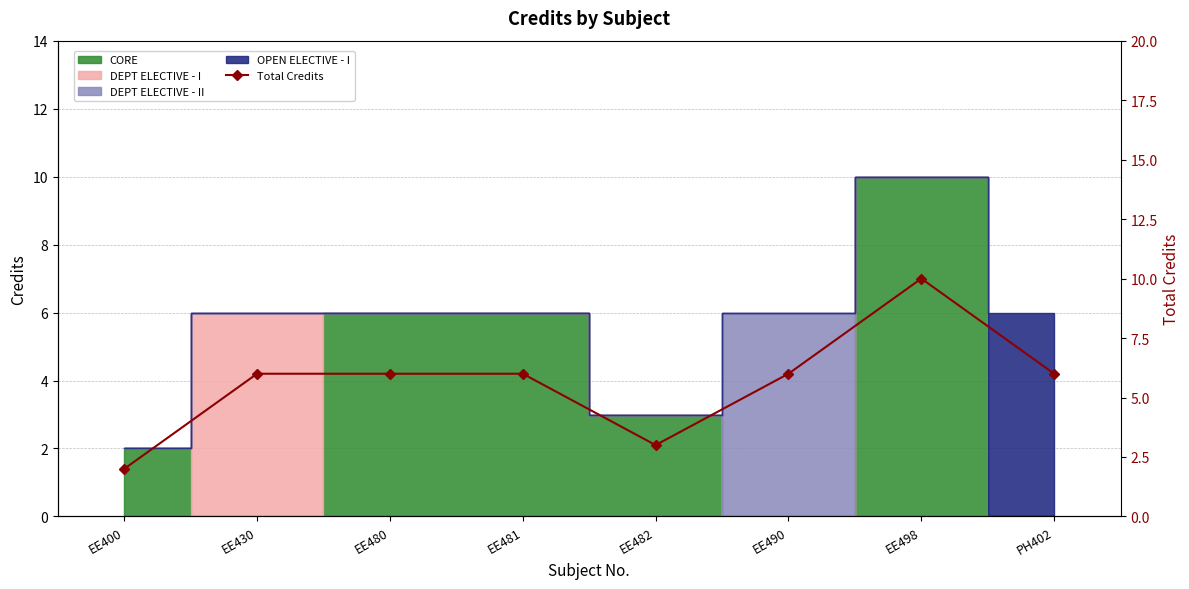

What is the value of the 7th point from the left?

10